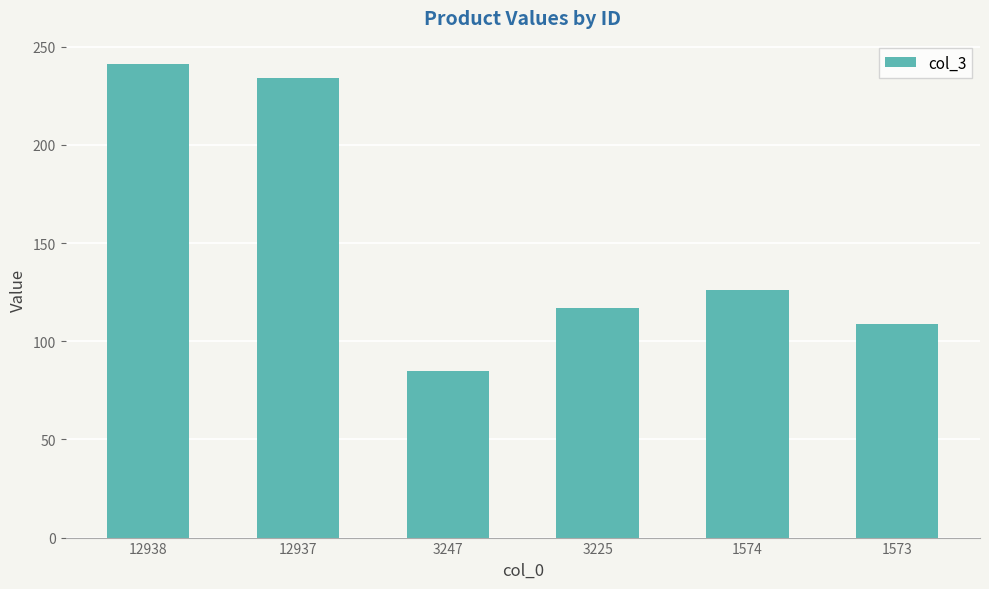

How many distinct data groups are displayed?

1